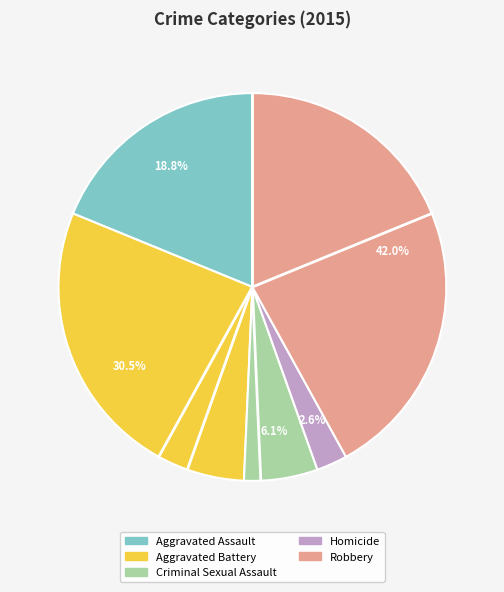

Count the number of slices in the pie.

5